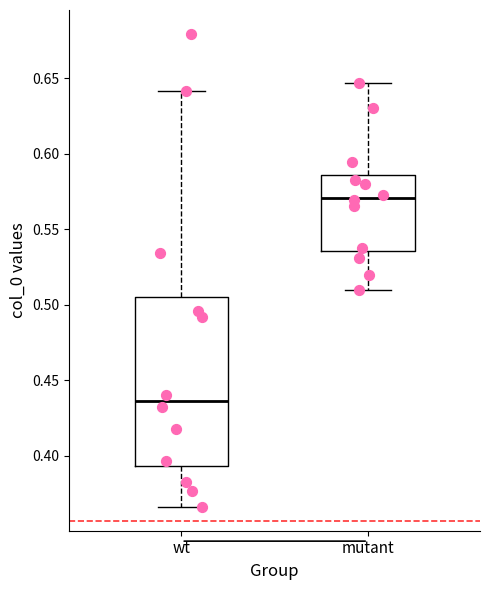

Which box has the highest median line?

mutant